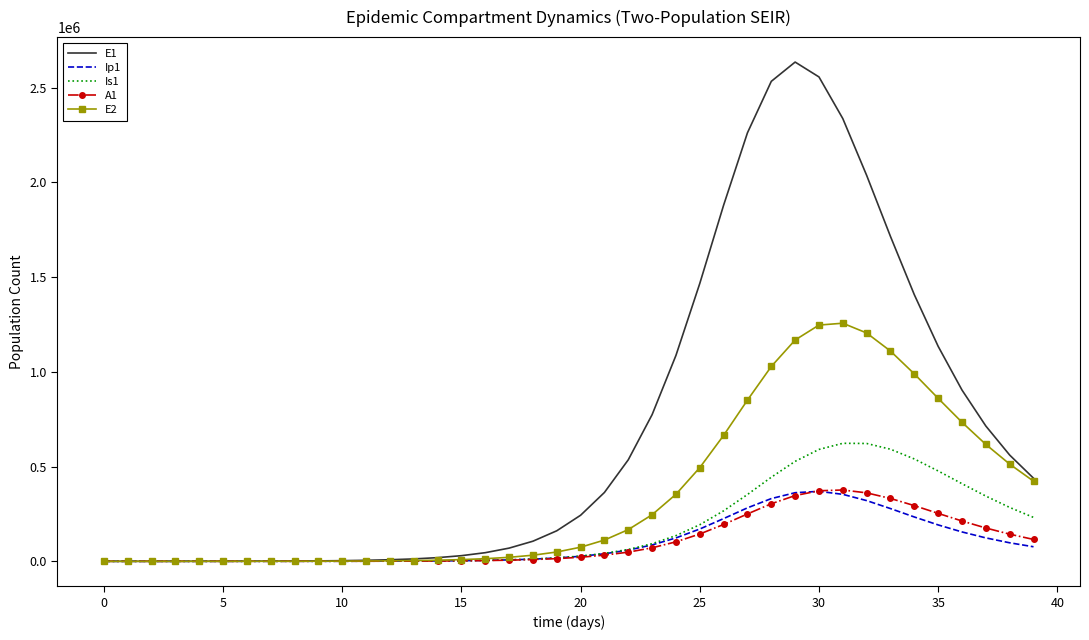

What is the greatest value displayed?

2634736.8